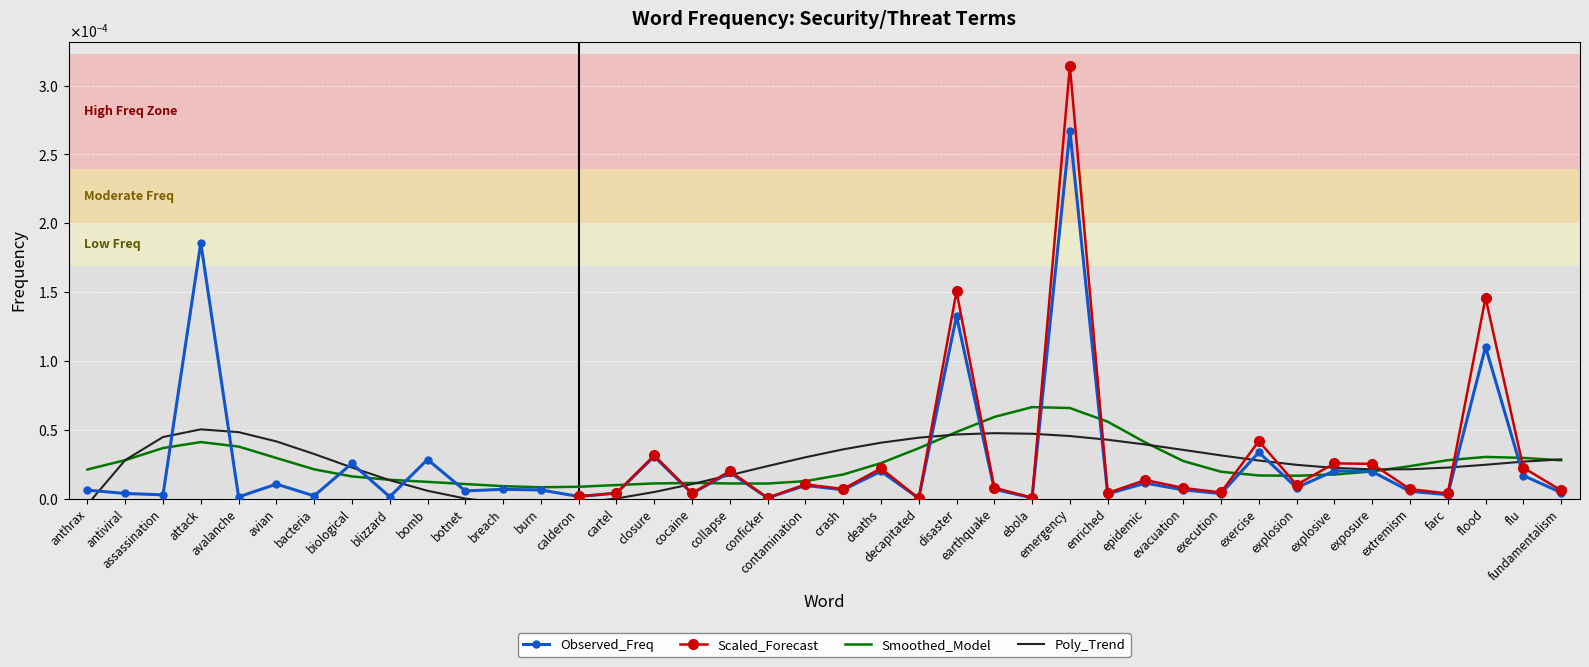

How many interior local peaks (higher than both neighbors) does the data have?

15